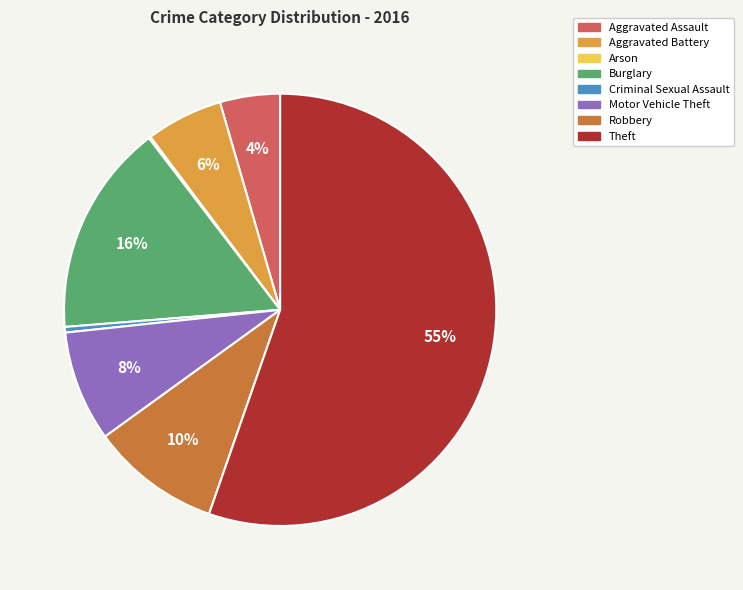

Is there a majority slice in this chart?

Yes